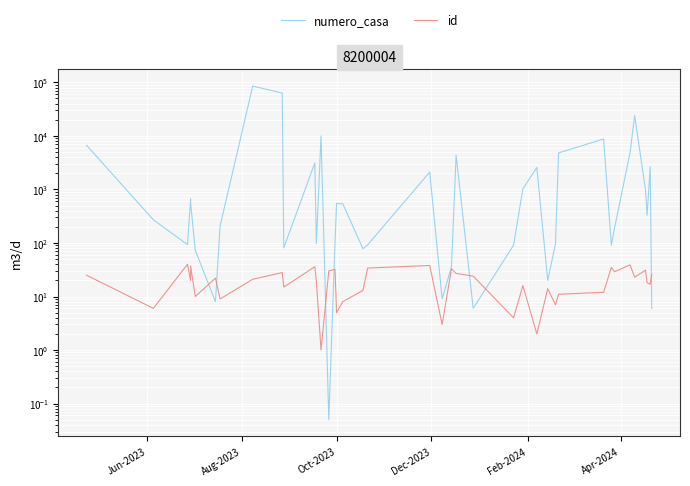

Reading left to right, extract all data points from this chart.

numero_casa: 6670.0	271.0	93.0	668.0	567.0	73.0	8.0	209.0	85263.0	63261.0	81.0	3128.0	97.0	9966.0	0.1	99.0	546.0	541.0	78.0	92.0	2108.0	9.0	36.0	4345.0	6.0	91.0	1026.0	2576.0	20.0	96.0	4817.0	8755.0	90.0	188.0	4782.0	24003.0	972.0	330.0	2648.0	6.0
id: 25.0	6.0	40.0	20.0	37.0	10.0	22.0	9.0	21.0	28.0	15.0	36.0	19.0	1.0	30.0	32.0	5.0	8.0	13.0	34.0	38.0	3.0	33.0	27.0	24.0	4.0	16.0	2.0	14.0	7.0	11.0	12.0	35.0	29.0	39.0	23.0	31.0	18.0	17.0	26.0